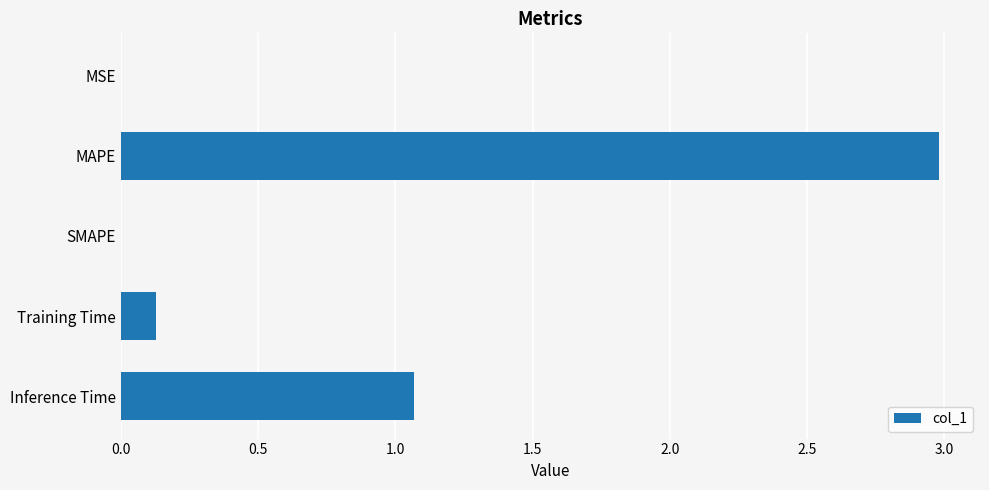

Between Inference Time and MAPE, which is larger?

MAPE